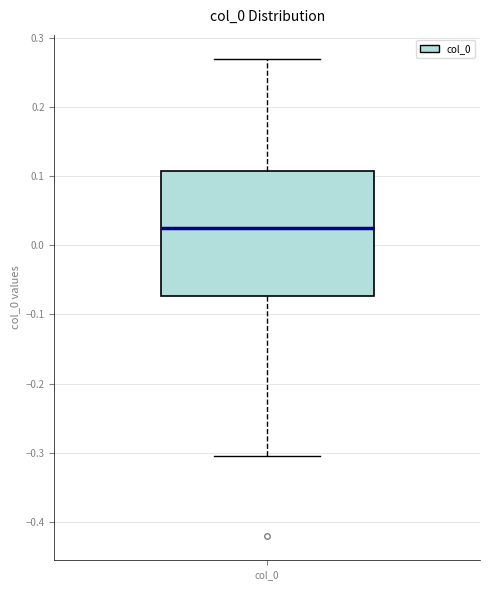

Where does the median line of the box for col_0 sit on the y-axis? The values are not printed on the chart, so give them approximately, as read against the axis.

0.02